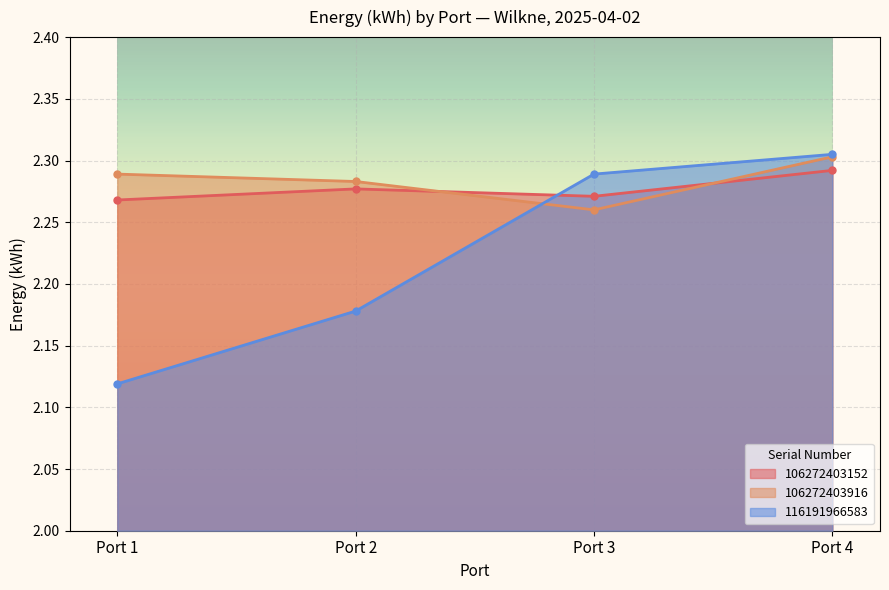

What is the value of the 106272403152 point at the 4th from the left?

2.3